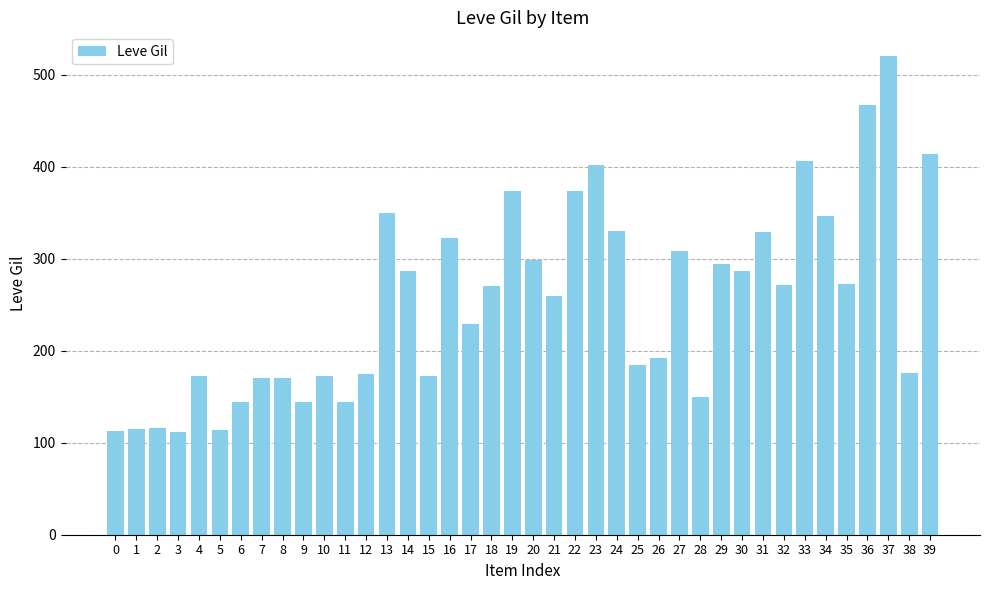

What is the change in value from 22 to 30?

-87